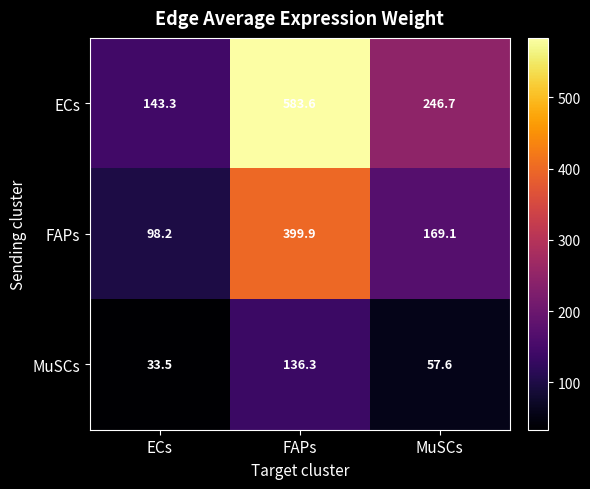

What is the difference between the second highest and minimum values in the FAPs series?

70.9